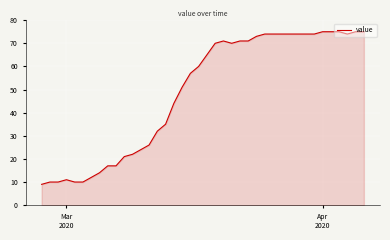

What is the smallest value displayed?

9